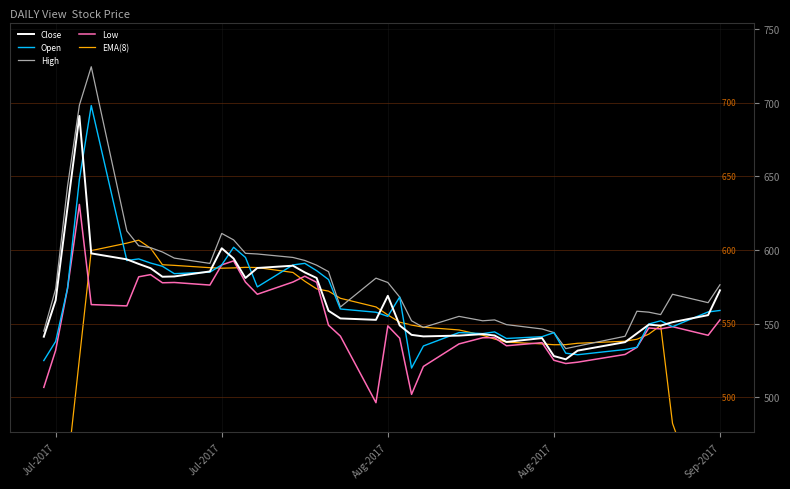

Is it true that High equals 320.6 at 33?

False